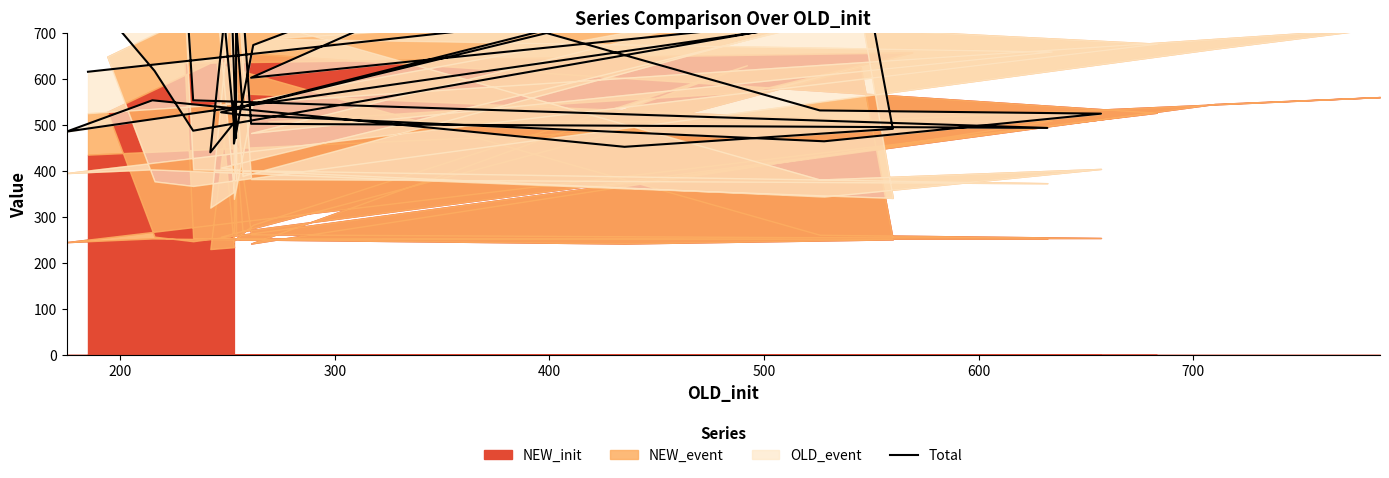

What is the average value?

685